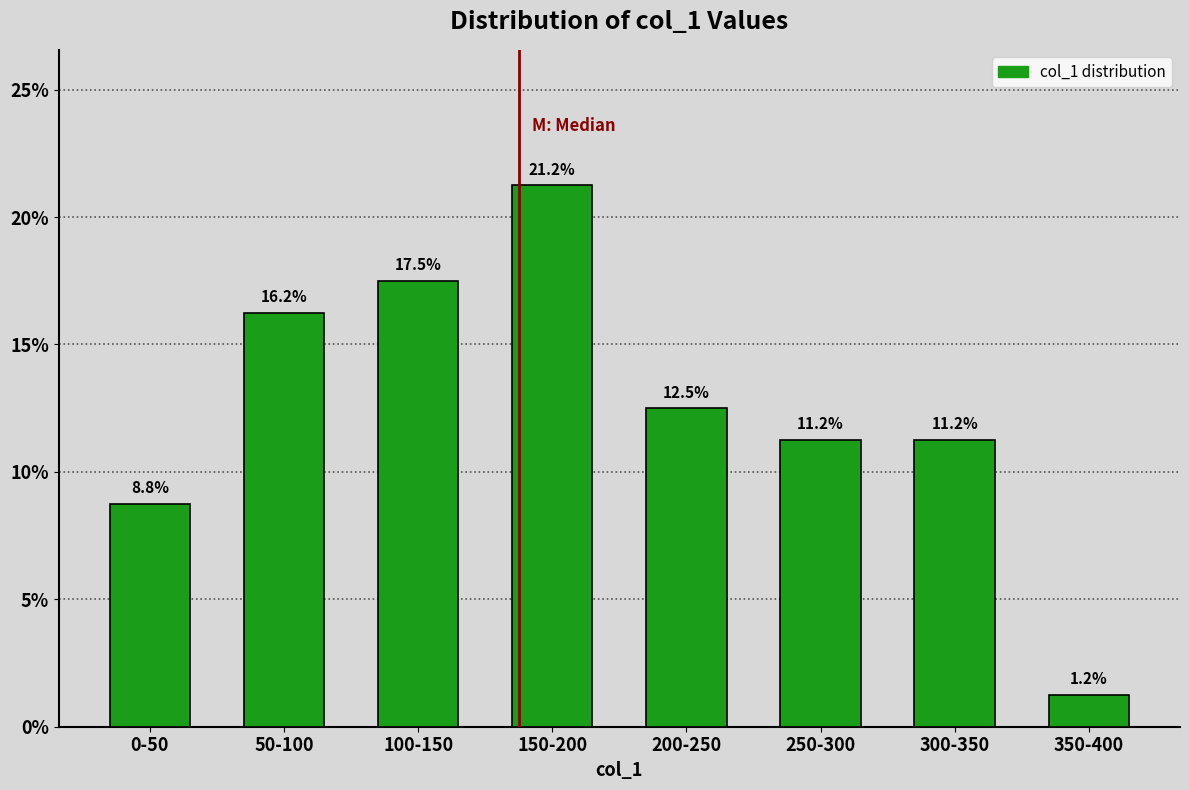

Read the value at 0-50.

8.8